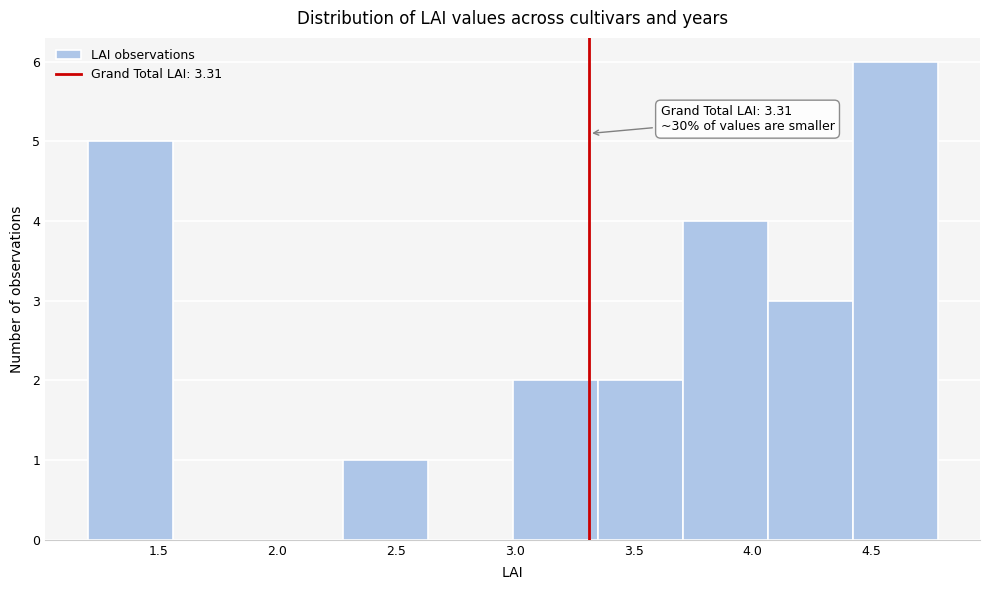

Which range on the x-axis has the tallest bar?

4.40 to 4.80